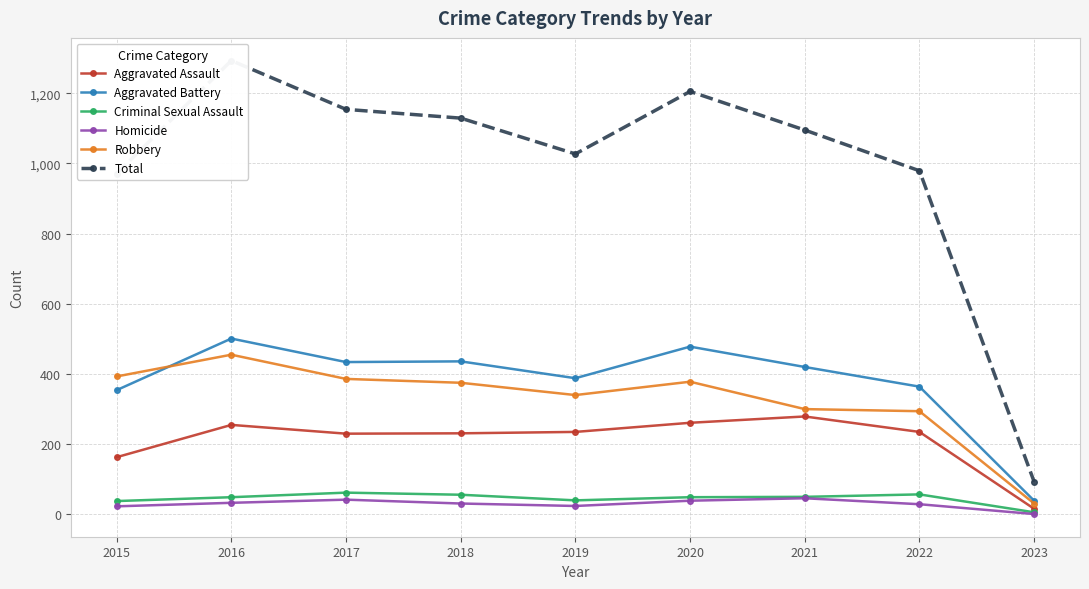

Where is Robbery nearest to the value 243?

2022